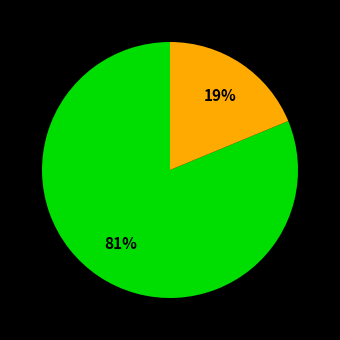

Count the number of slices in the pie.

2